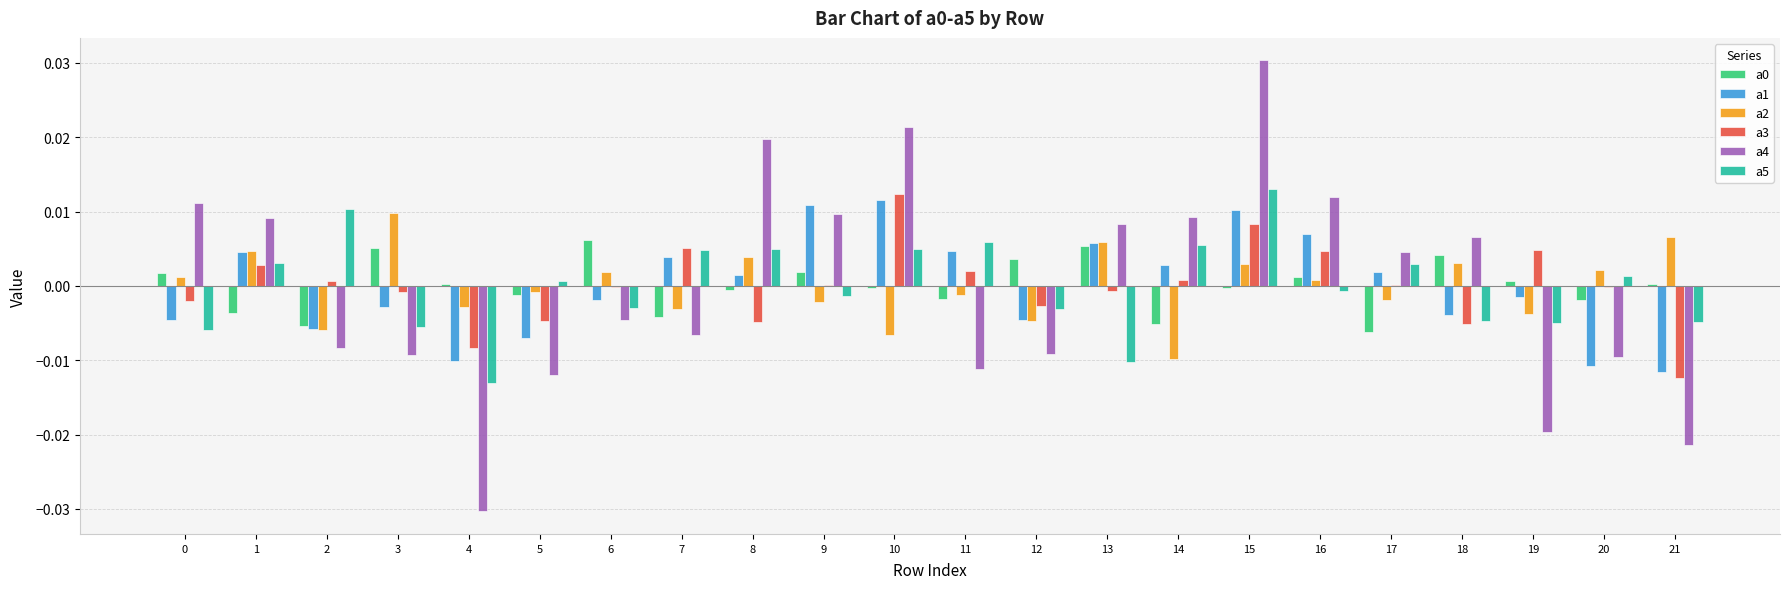

At which category is the sum across all series the highest?

15